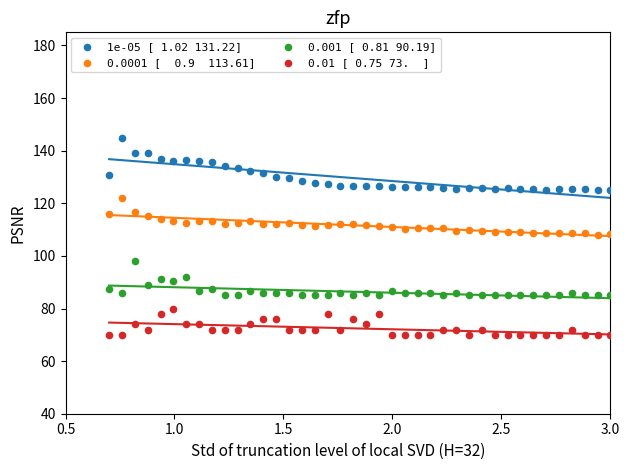

Across all data points, what is the range of X values (max minus min)?

2.3